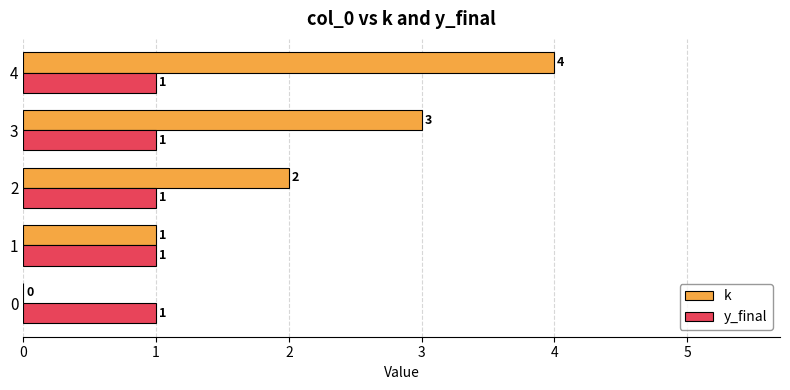

How many k values are between 1 and 3?

3